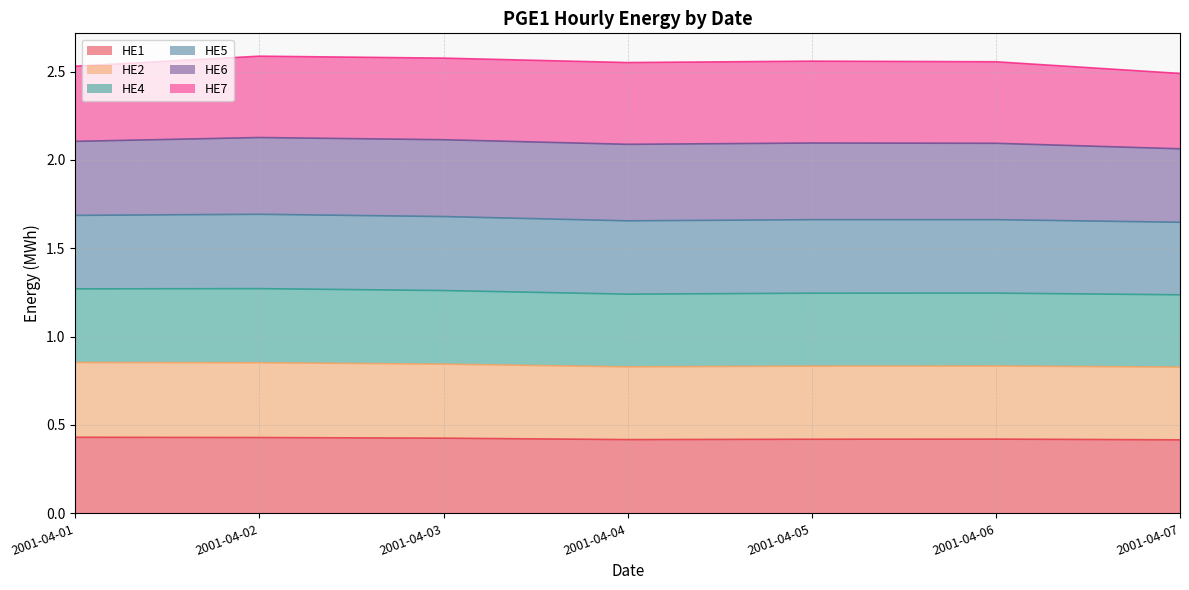

In HE4, how many points are higher than both neighbors (excluding endpoints)?

2